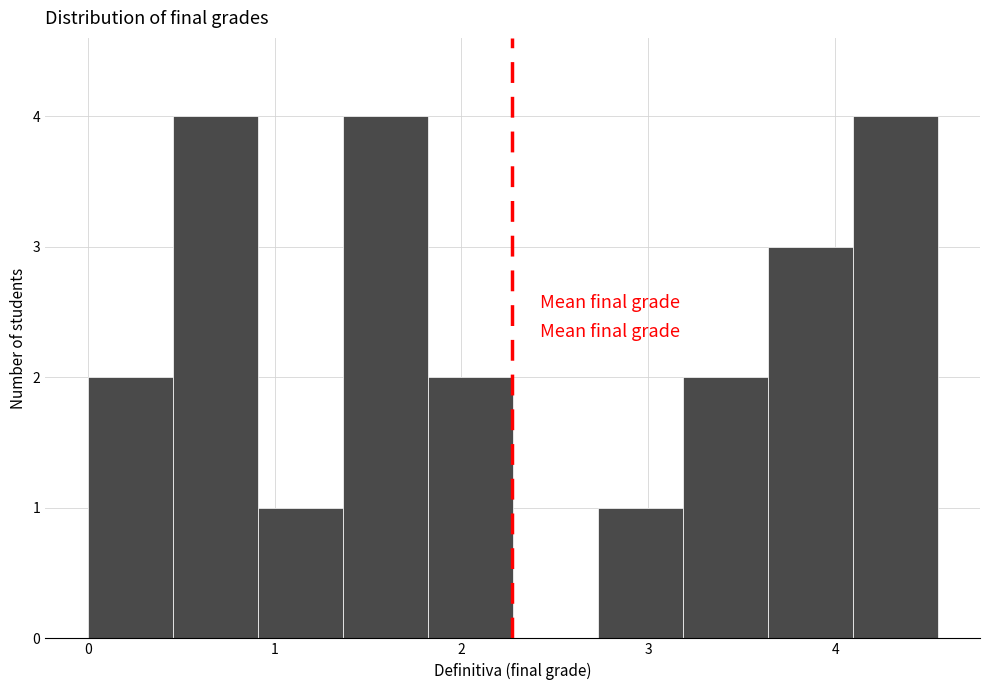

Reading left to right, list every bar in this chart as the range it spans on the x-axis followed by its height. Neither the bar edges nor the heights are printed on the chart, so give them approximately, as read against the axes.

0.0 to 0.5: 2
0.5 to 0.9: 4
0.9 to 1.4: 1
1.4 to 1.8: 4
1.8 to 2.3: 2
2.3 to 2.7: 0
2.7 to 3.2: 1
3.2 to 3.6: 2
3.6 to 4.1: 3
4.1 to 4.5: 4